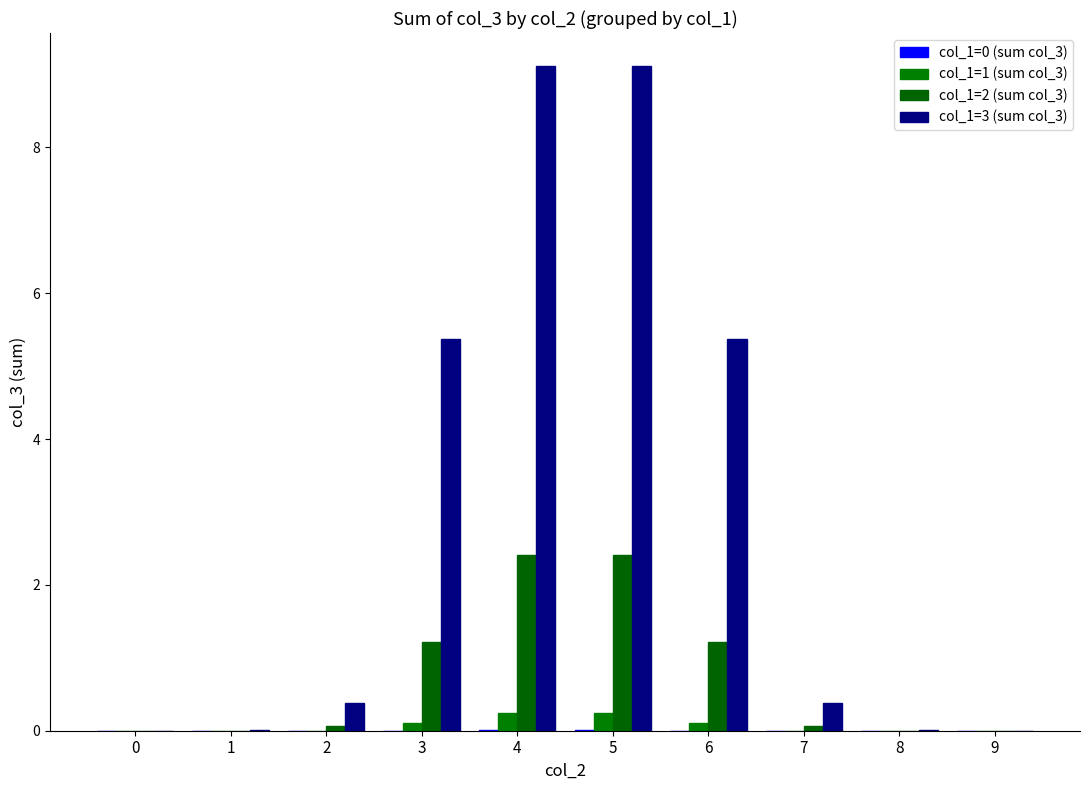

Are the bars grouped side by side (vs. stacked)?

Yes